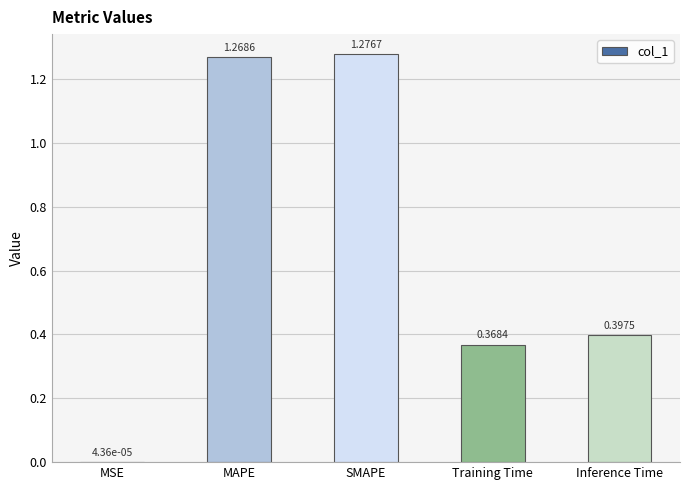

Are the bars grouped side by side (vs. stacked)?

No